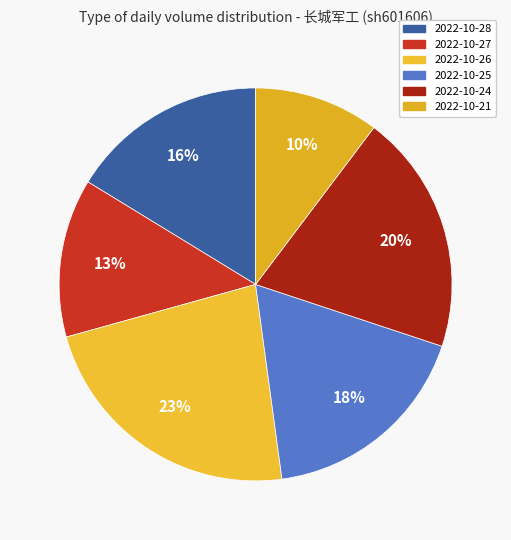

To the nearest percent, what is the difference between the largest and smallest slice percentages?

13%